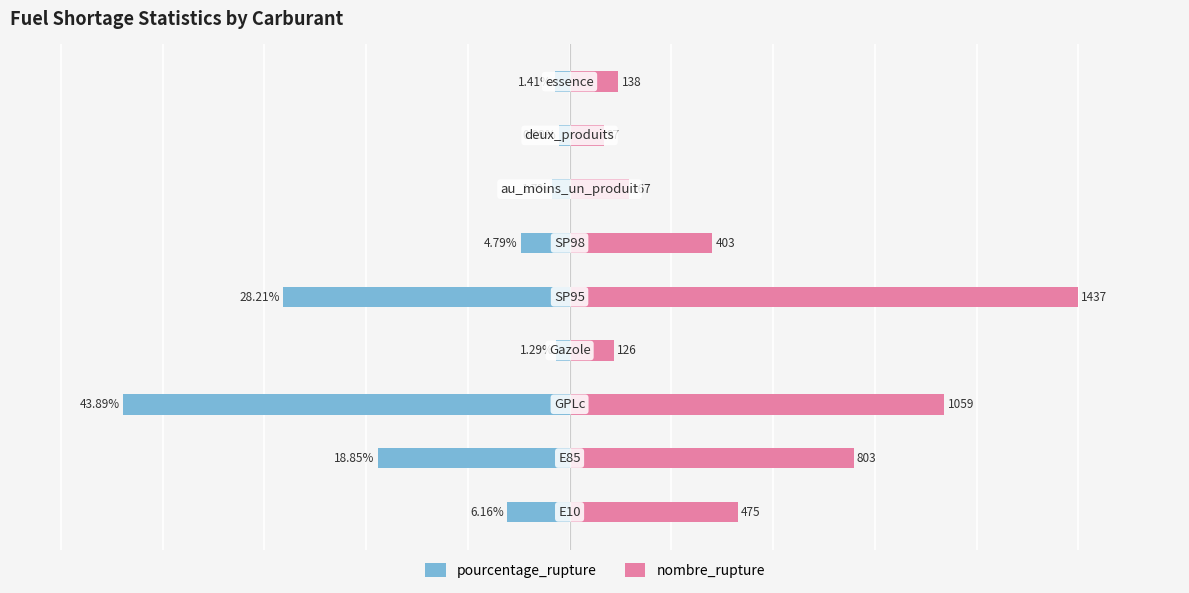

True or false: pourcentage_rupture has a value of -28.2 at 4.

True